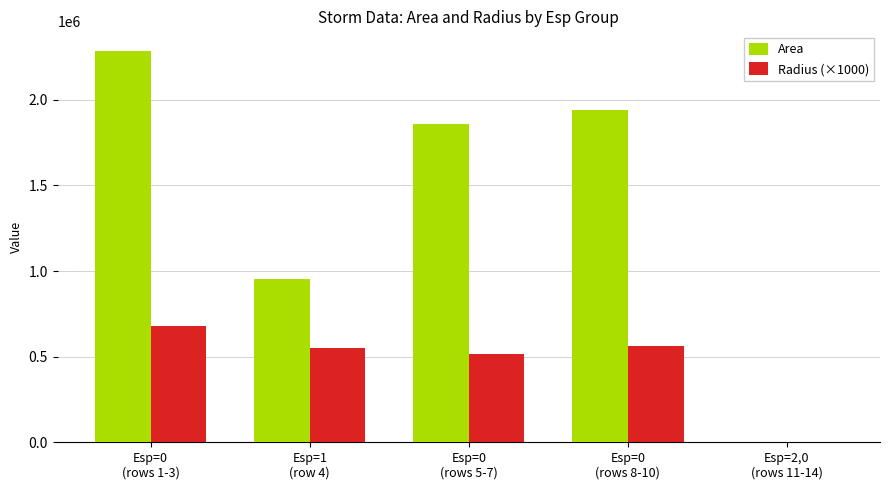

Which series has the largest total across all categories?

Area